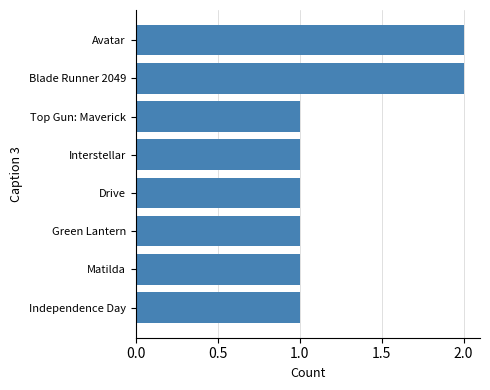

What is the sum of the values at Blade Runner 2049 and Avatar?

4